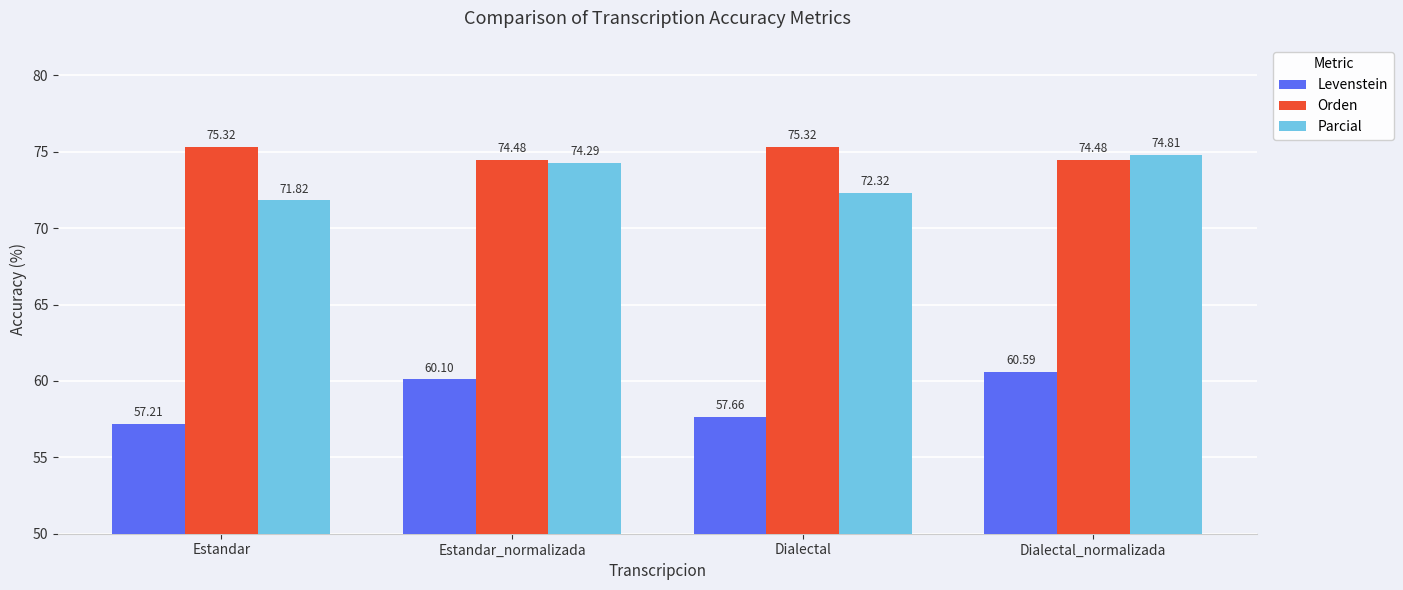

Reading left to right, transcribe all the data shown in this chart.

Levenstein: 57.2	60.1	57.7	60.6
Orden: 75.3	74.5	75.3	74.5
Parcial: 71.8	74.3	72.3	74.8